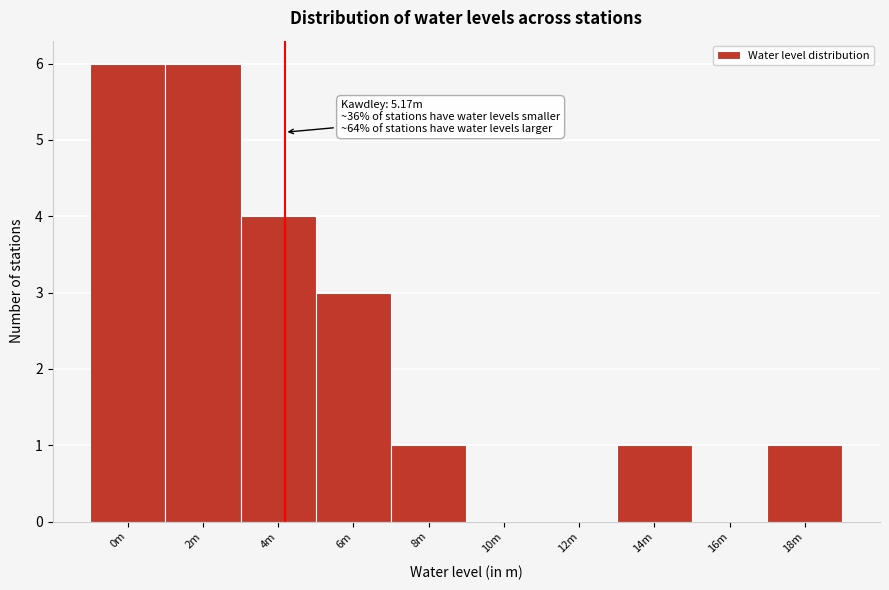

Reading left to right, what are all the values shown in this chart?

0m=6	2m=6	4m=4	6m=3	8m=1	10m=0	12m=0	14m=1	16m=0	18m=1